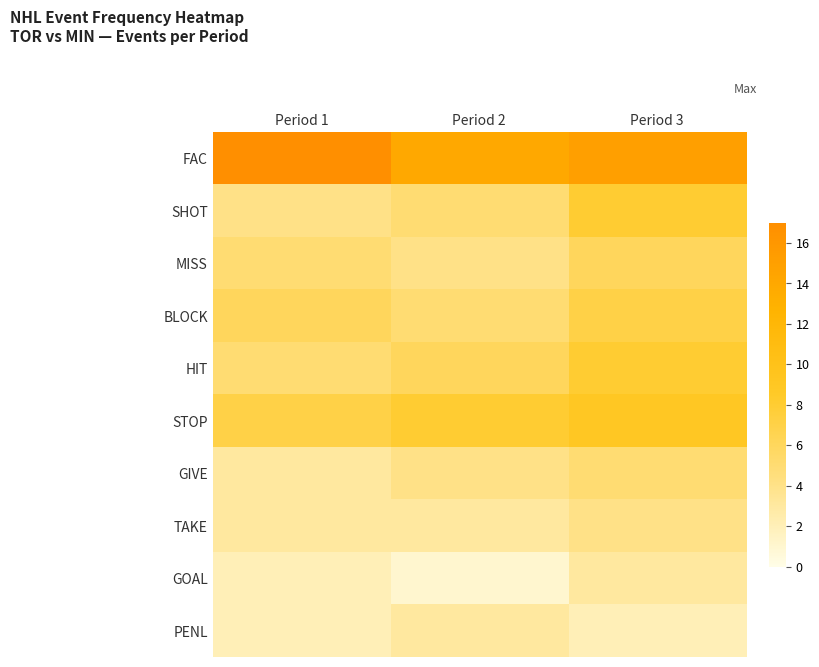

Reading left to right, what are all the values shown in this chart?

FAC: Period 1=17	Period 2=14	Period 3=15
SHOT: Period 1=4	Period 2=5	Period 3=8
MISS: Period 1=5	Period 2=4	Period 3=6
BLOCK: Period 1=6	Period 2=5	Period 3=7
HIT: Period 1=5	Period 2=6	Period 3=8
STOP: Period 1=7	Period 2=8	Period 3=9
GIVE: Period 1=3	Period 2=4	Period 3=5
TAKE: Period 1=3	Period 2=3	Period 3=4
GOAL: Period 1=2	Period 2=1	Period 3=3
PENL: Period 1=2	Period 2=3	Period 3=2